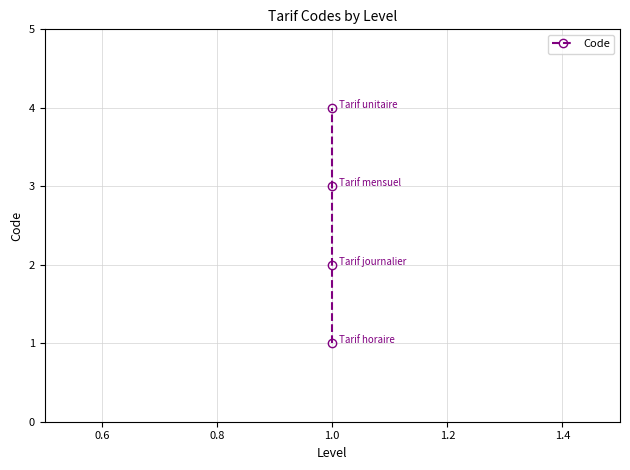

Is this an area chart (filled region under the line)?

No